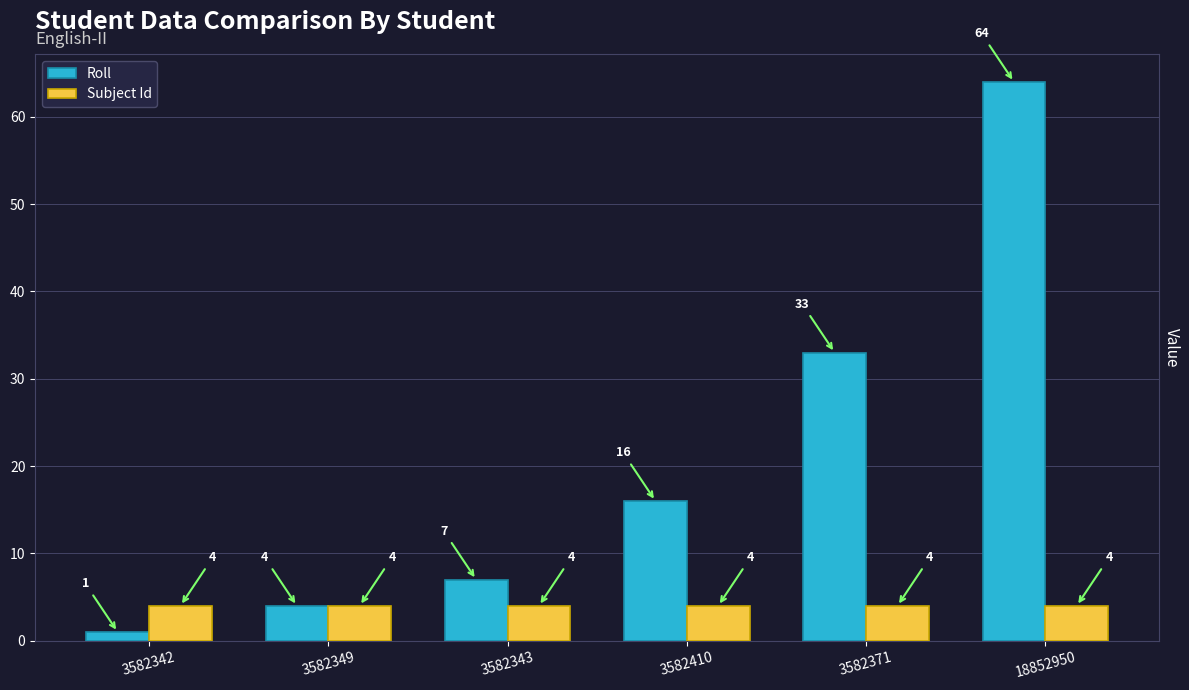

The value of Subject Id at 3582343 is 4. True or false?

True